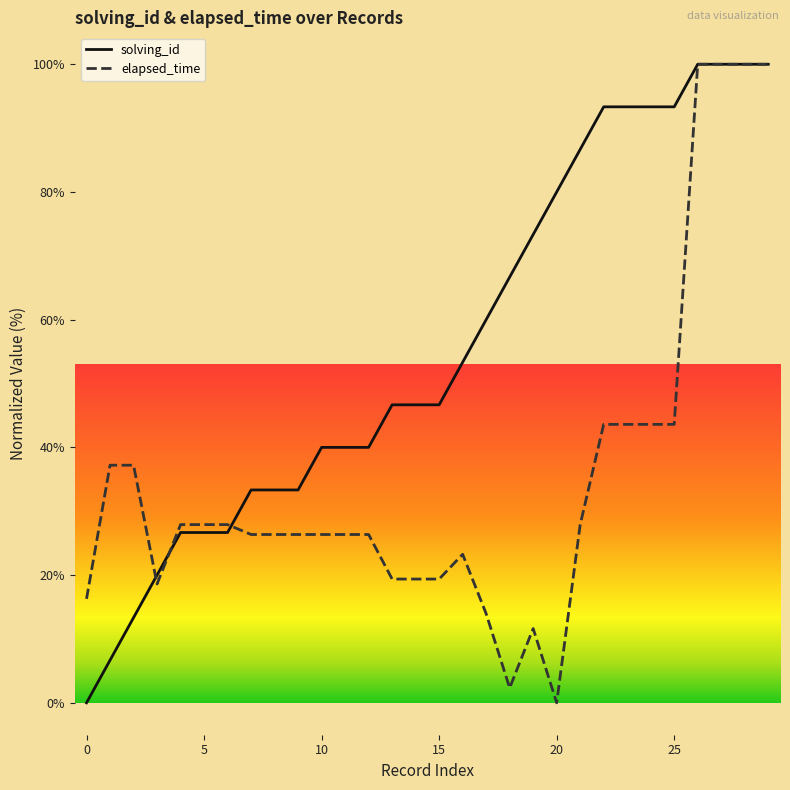

Which series has the largest total across all categories?

solving_id